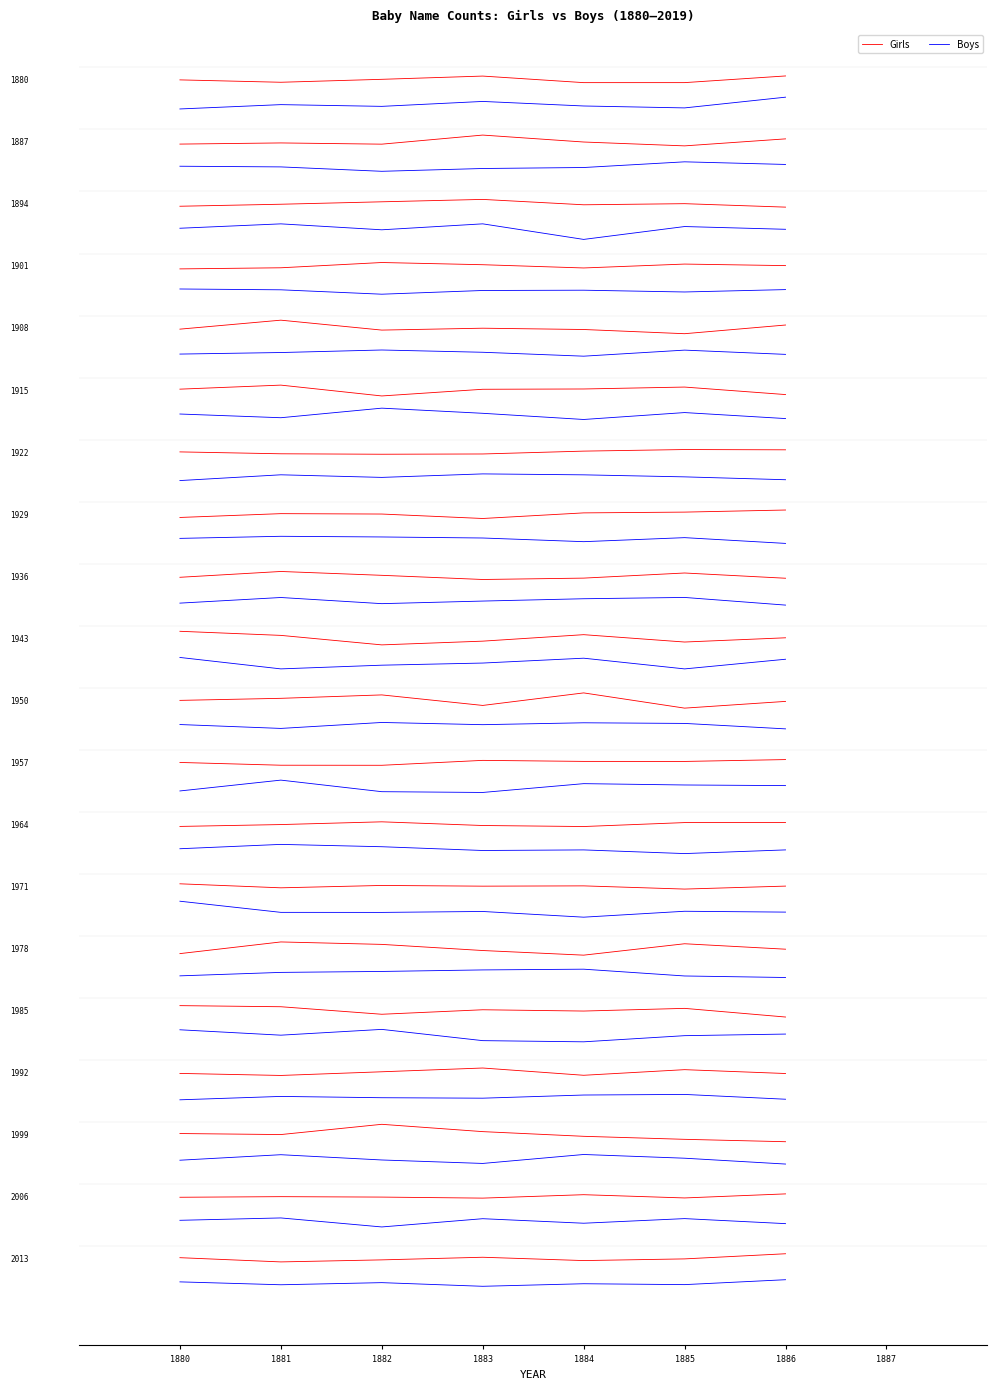

Reading left to right, what are all the values shown in this chart?

Girls: 1880=-0.0	1881=-0.1	1882=0.0	1883=0.2	1884=-0.1	1885=-0.1	1886=0.2
Boys: 1880=-1.2	1881=-1.0	1882=-1.1	1883=-0.9	1884=-1.1	1885=-1.1	1886=-0.7